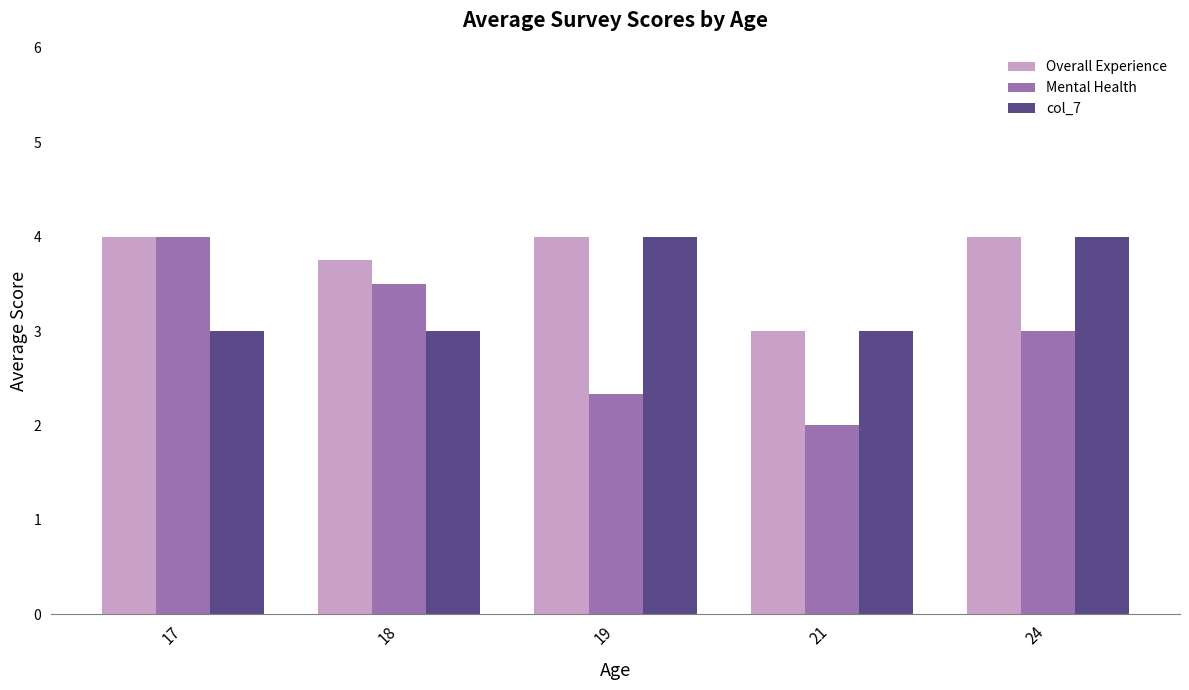

What is the sum of the col_7 values at 18 and 21?

6.0